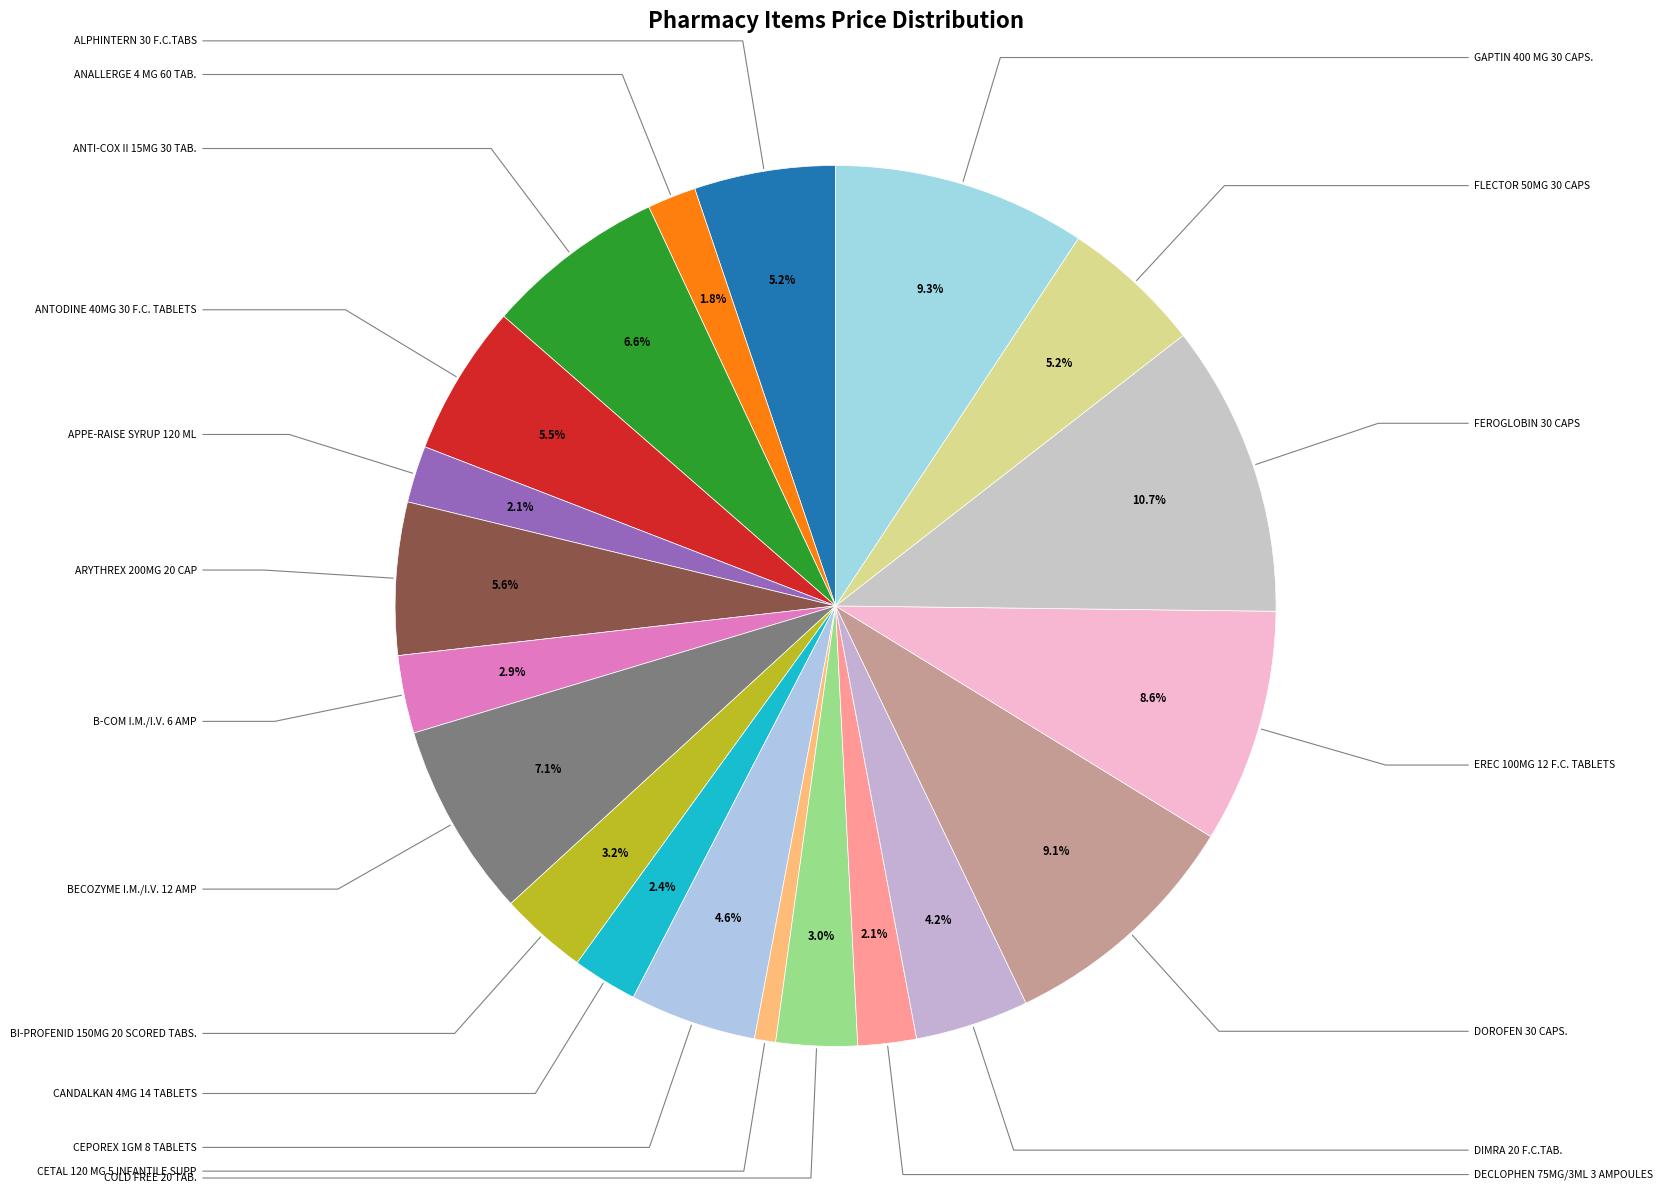

To the nearest percent, what is the difference between the largest and smallest slice percentages?

10%